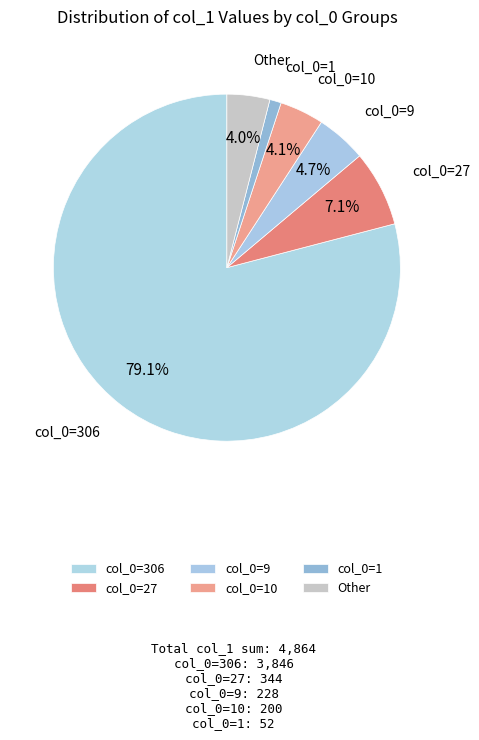

How many segments does this pie chart have?

6